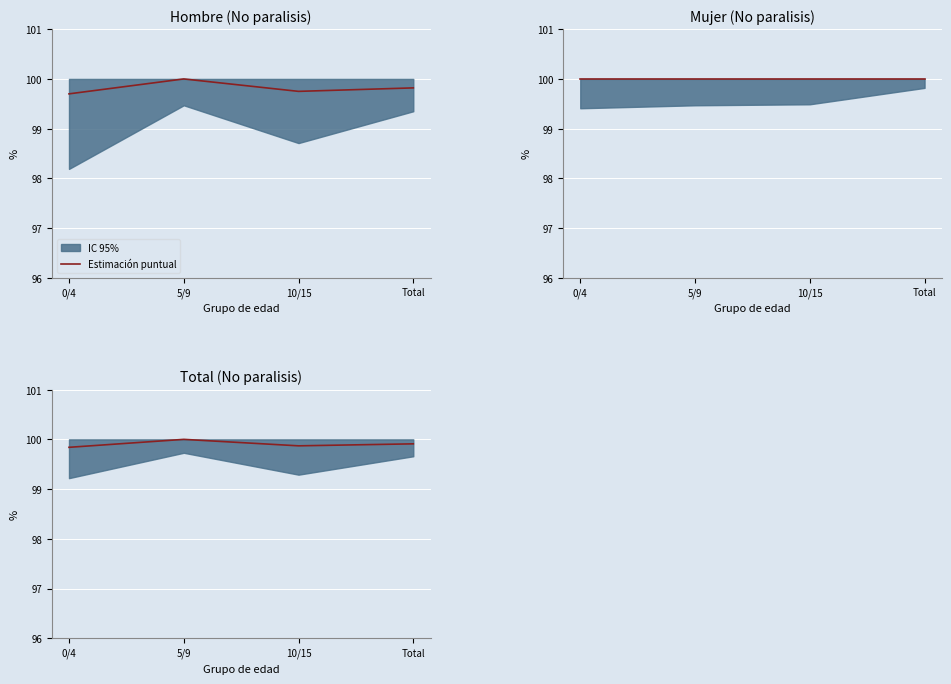

What position from the right is 10/15?

2